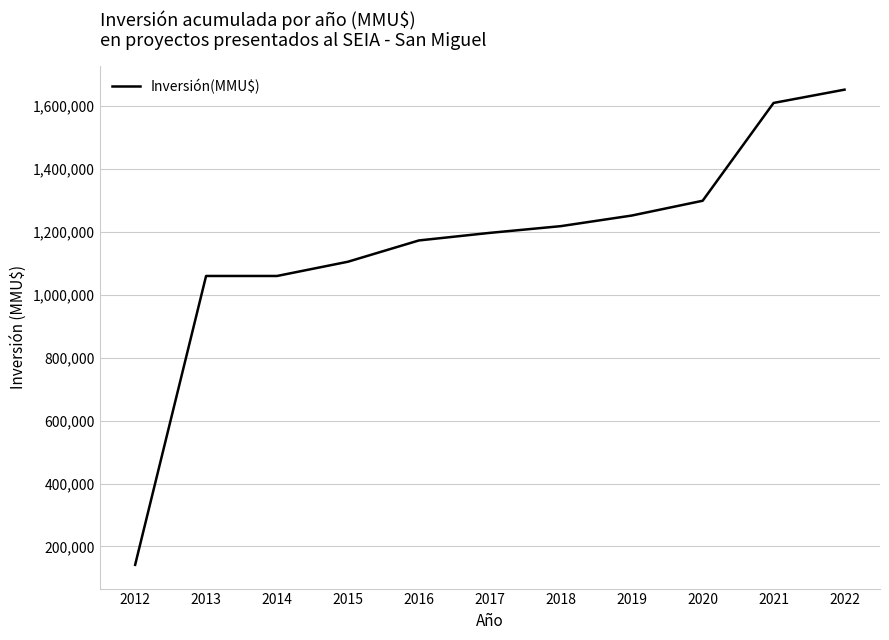

What is the approximate value at 2021, to the nearest 10?

1609220